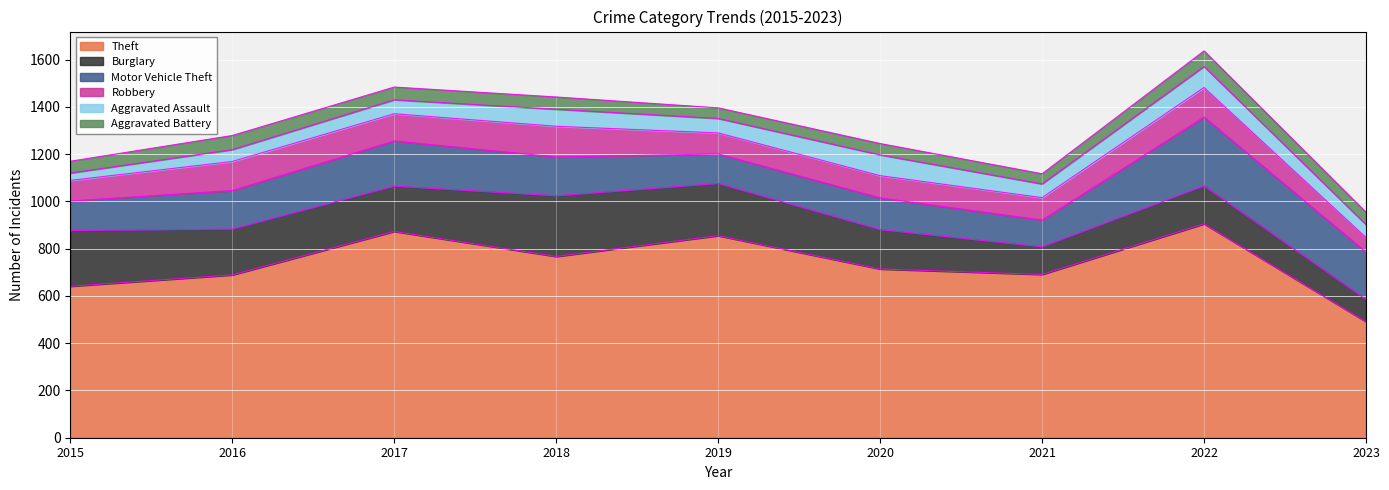

What are all the series names shown in the legend?

Theft, Burglary, Motor Vehicle Theft, Robbery, Aggravated Assault, Aggravated Battery